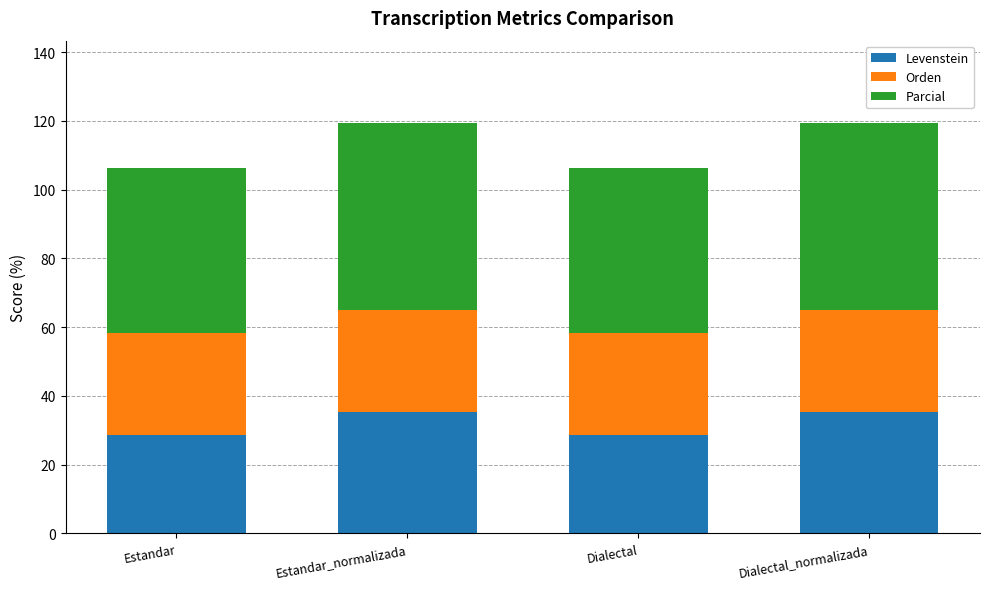

Reading right to left, list the values for the Levenstein series.

Dialectal_normalizada=35.3	Dialectal=28.6	Estandar_normalizada=35.3	Estandar=28.6